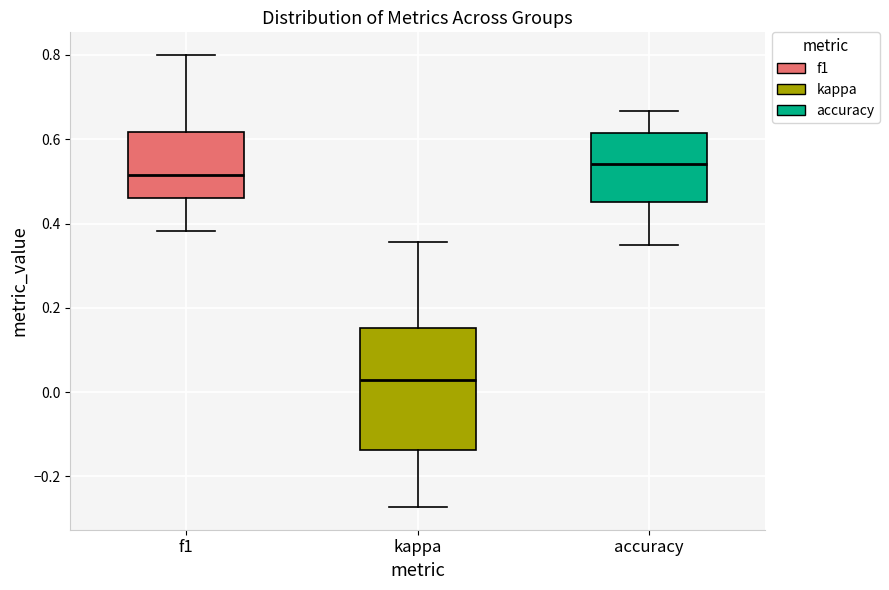

Which box has the lowest median line?

kappa